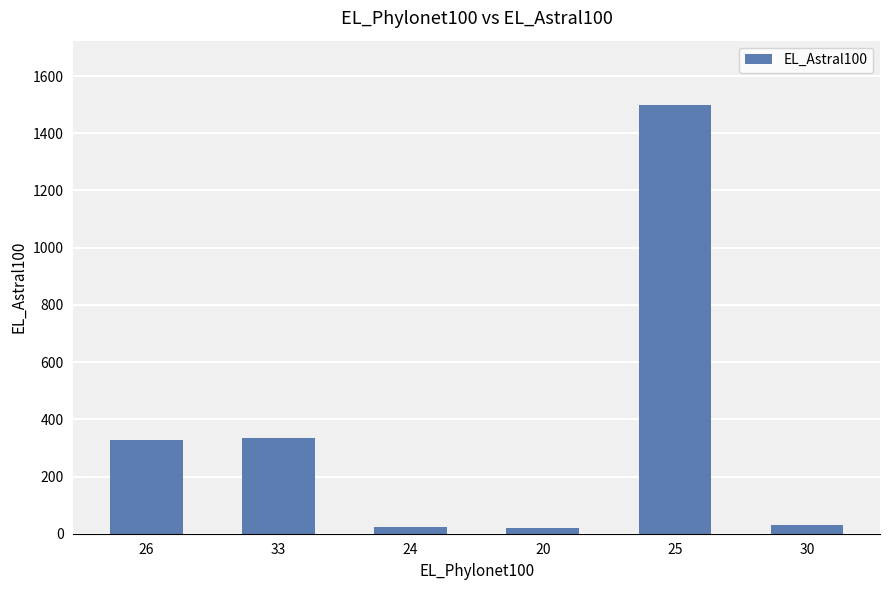

What is the ratio of the value at 33 to the value at 26?

1.0